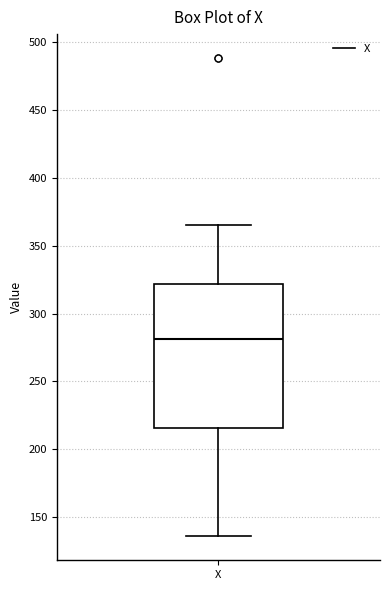

Transcribe this box plot: give where the median line is, the range the box spans, and where the two whiskers end, as read against the y-axis. The values are not printed on the chart, so give them approximately, as read against the axis.

median 280, box 215 to 320, whiskers 135 to 365